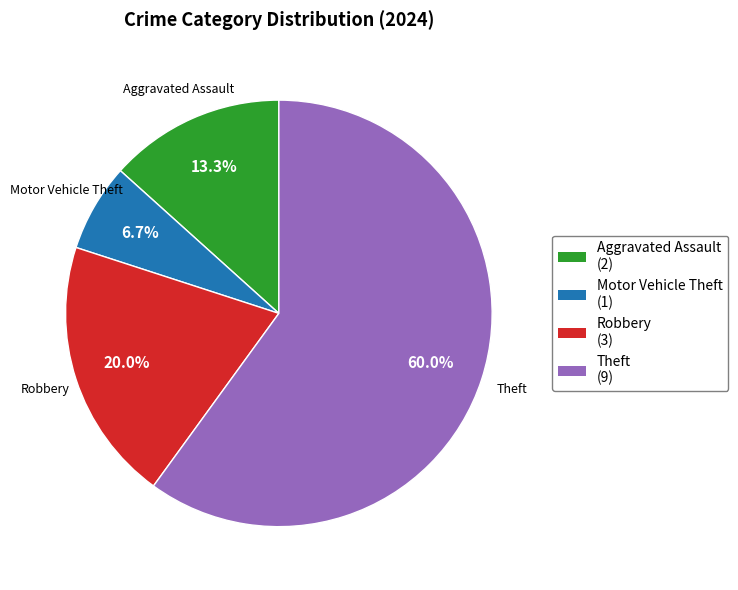

What is the largest slice in the pie chart?

Theft (9)